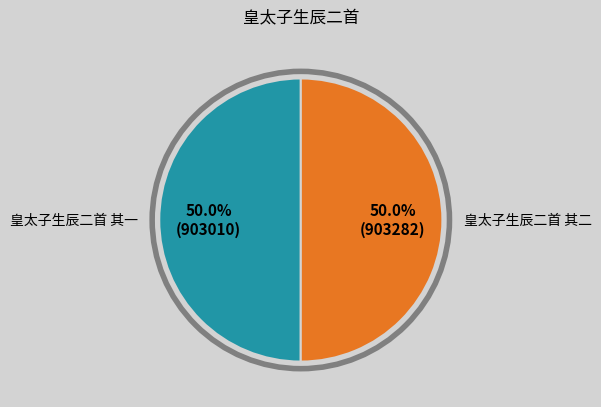

Is the sum of 皇太子生辰二首 其二 and 皇太子生辰二首 其一 greater than half?

Yes